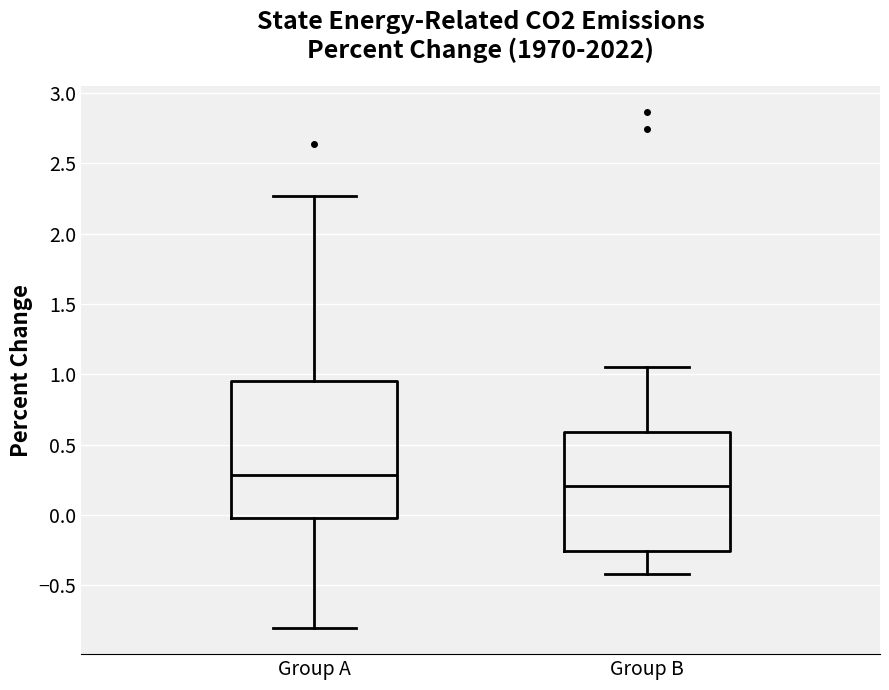

Where does the median line of the box for Group B sit on the y-axis? The values are not printed on the chart, so give them approximately, as read against the axis.

0.20